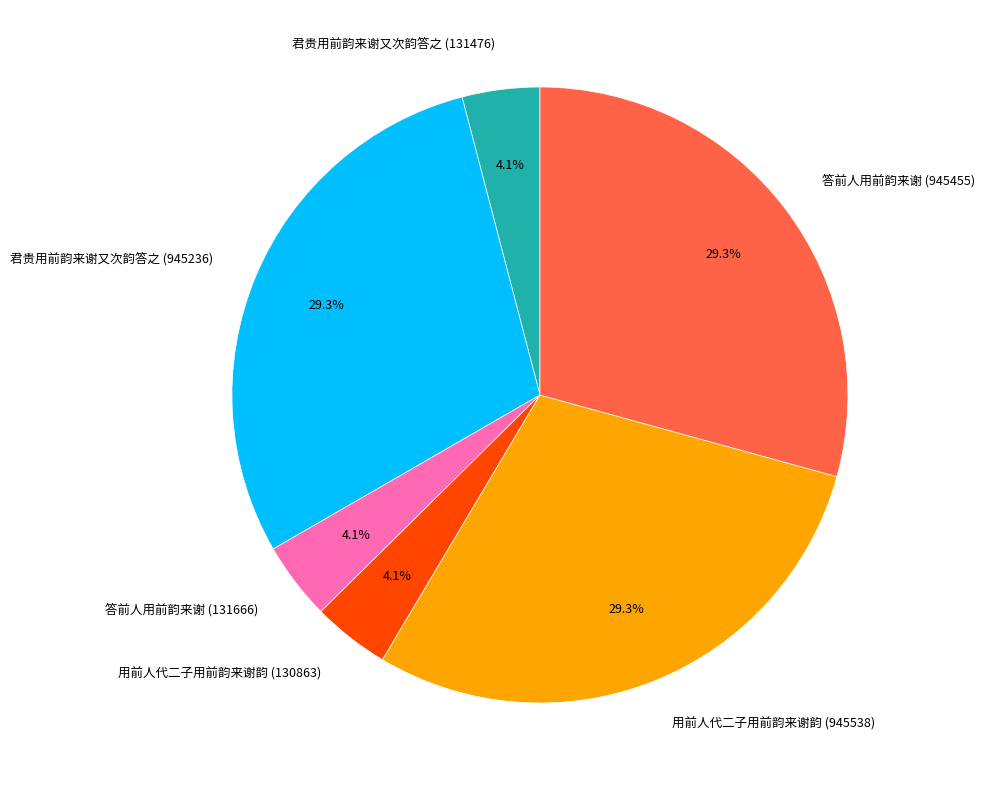

Which has a higher value, 用前人代二子用前韵来谢韵 (130863) or 君贵用前韵来谢又次韵答之 (945236)?

君贵用前韵来谢又次韵答之 (945236)